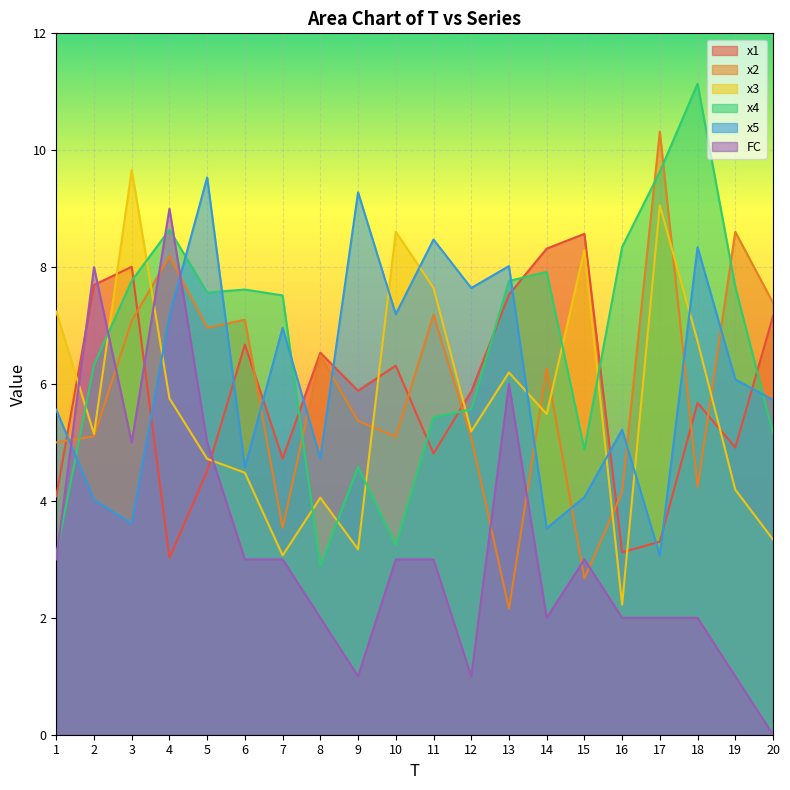

The x4 series shows 7.5 at 7. True or false?

True